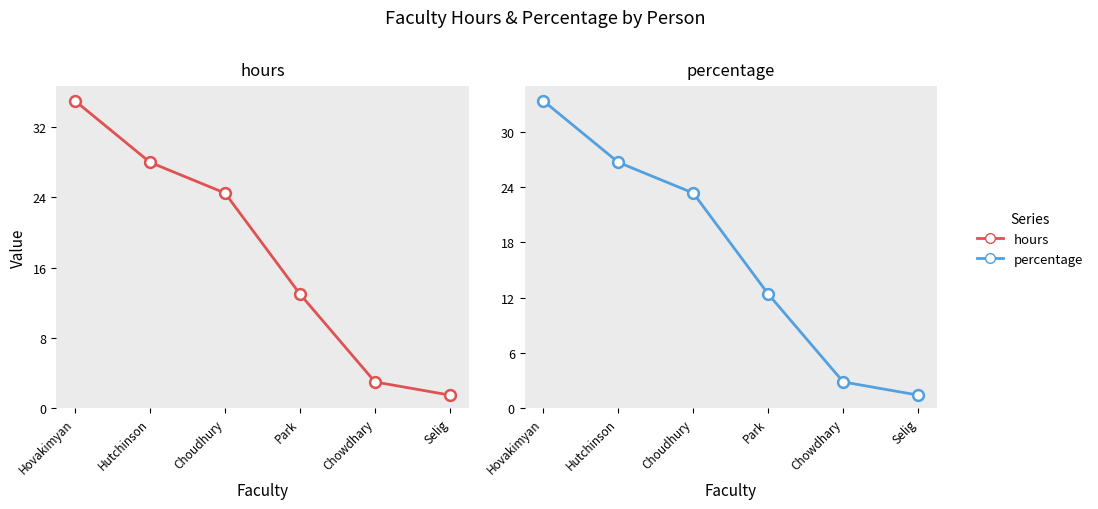

At how many categories does at least one series exceed 6?

4